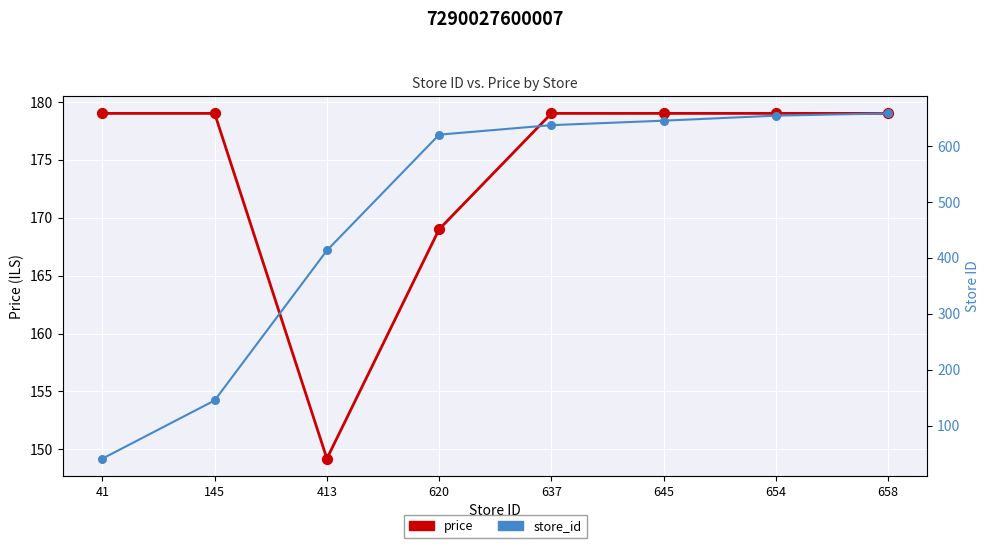

Which series has the widest spread of Y values?

store_id